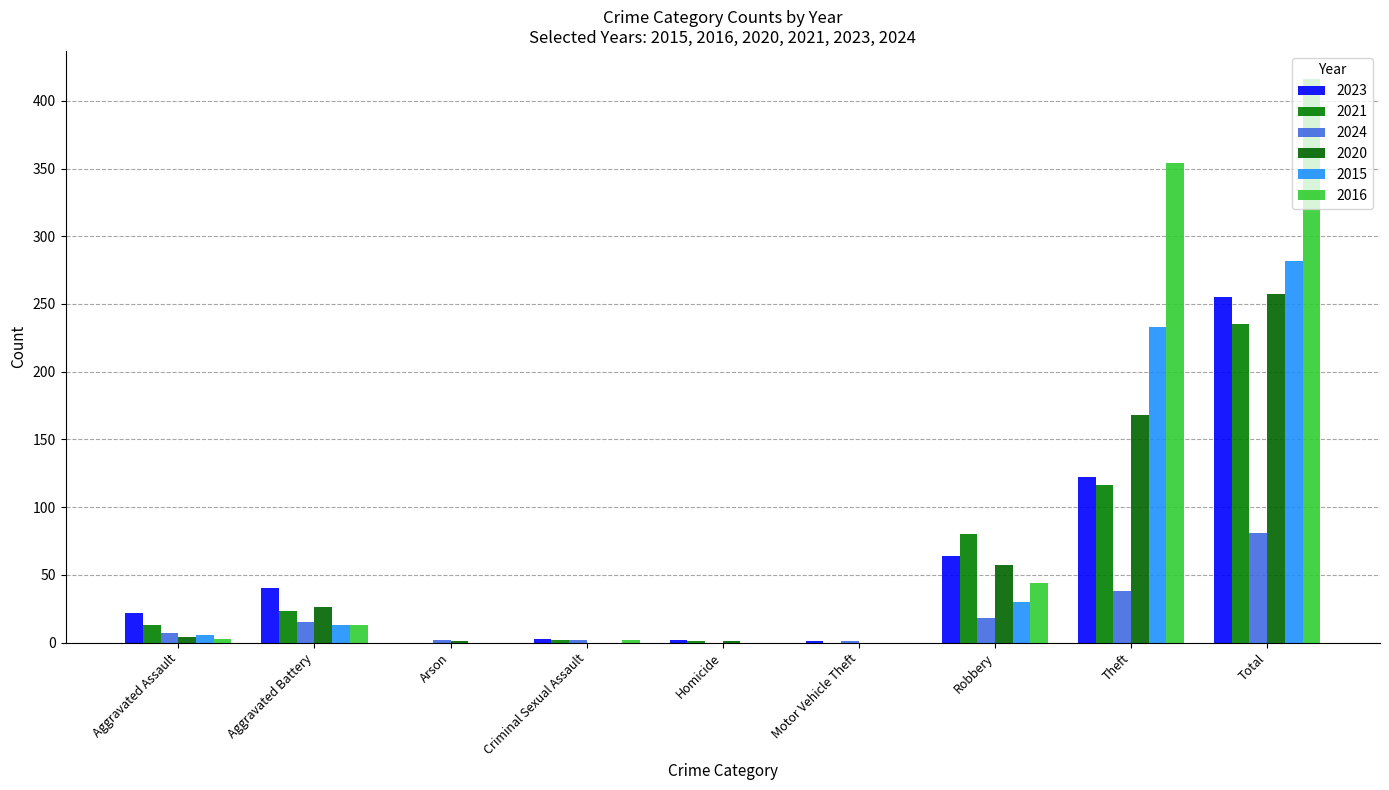

What position from the right is Robbery?

3